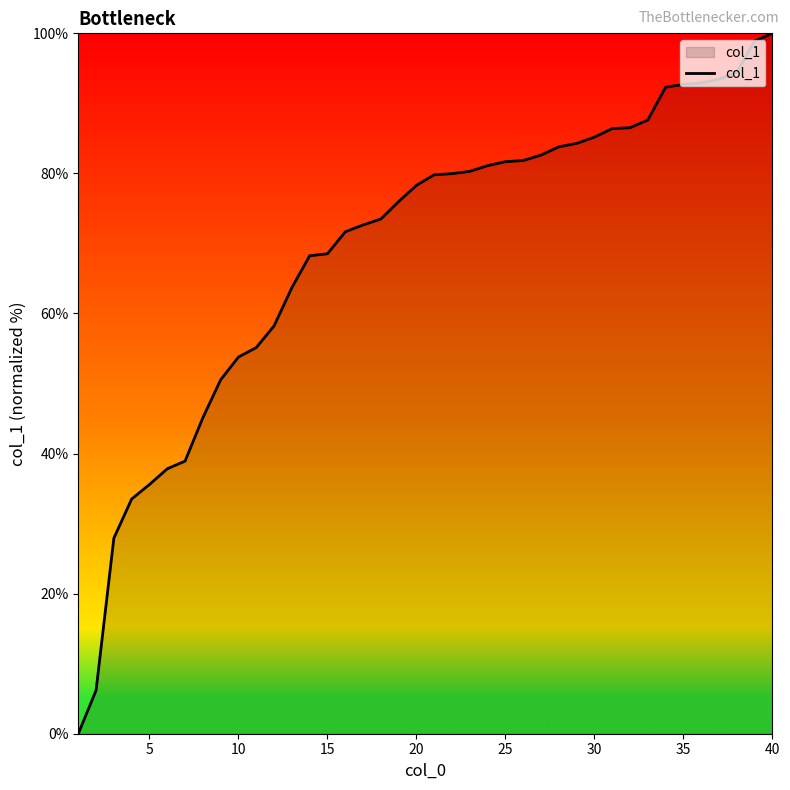

What is the maximum value shown in the chart?

100.0